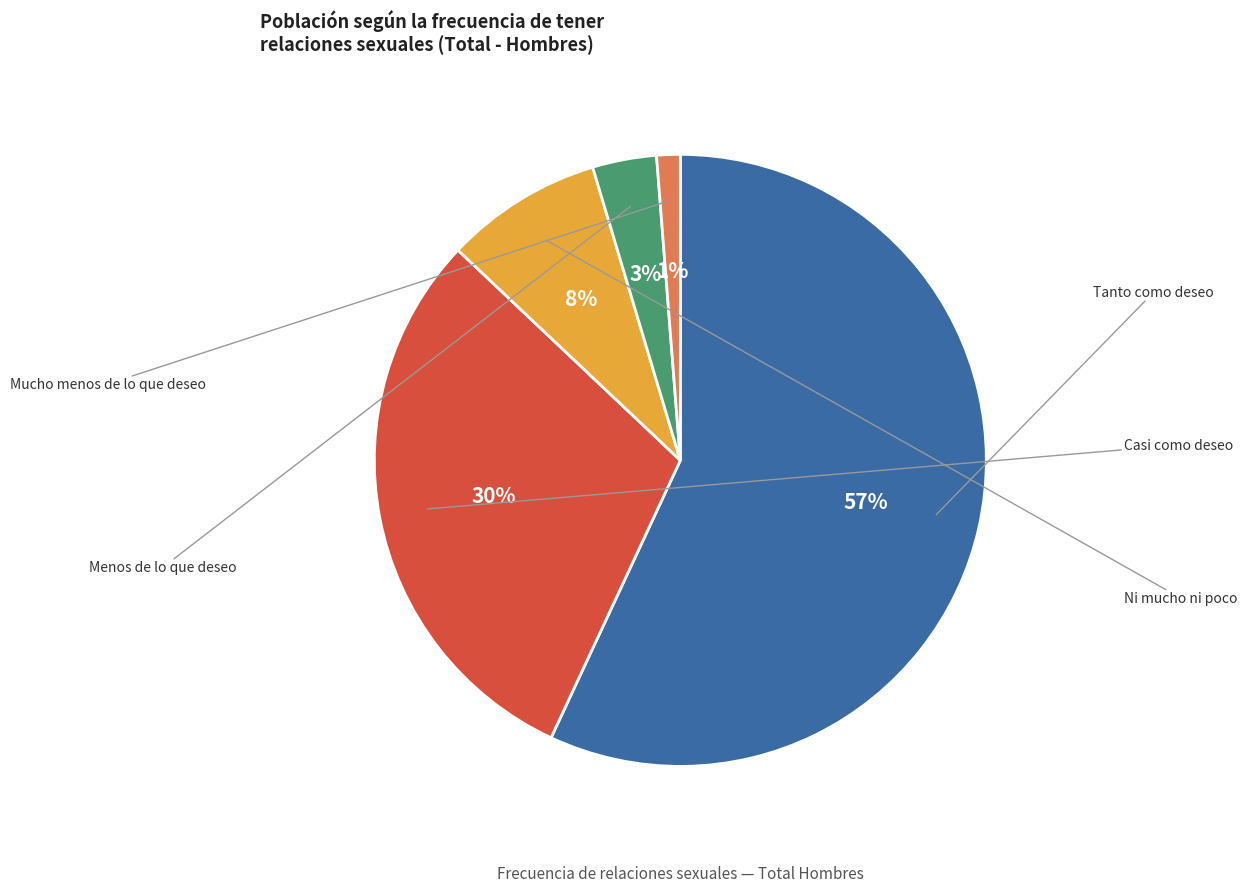

What is the change in value from Casi como deseo to Mucho menos de lo que deseo?

-1013869